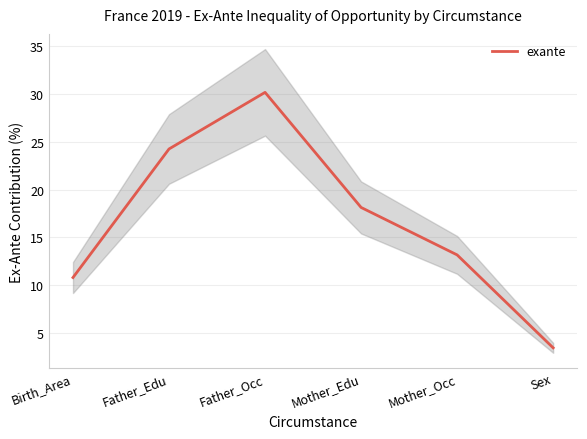

What is the approximate value at Birth_Area?

10.8